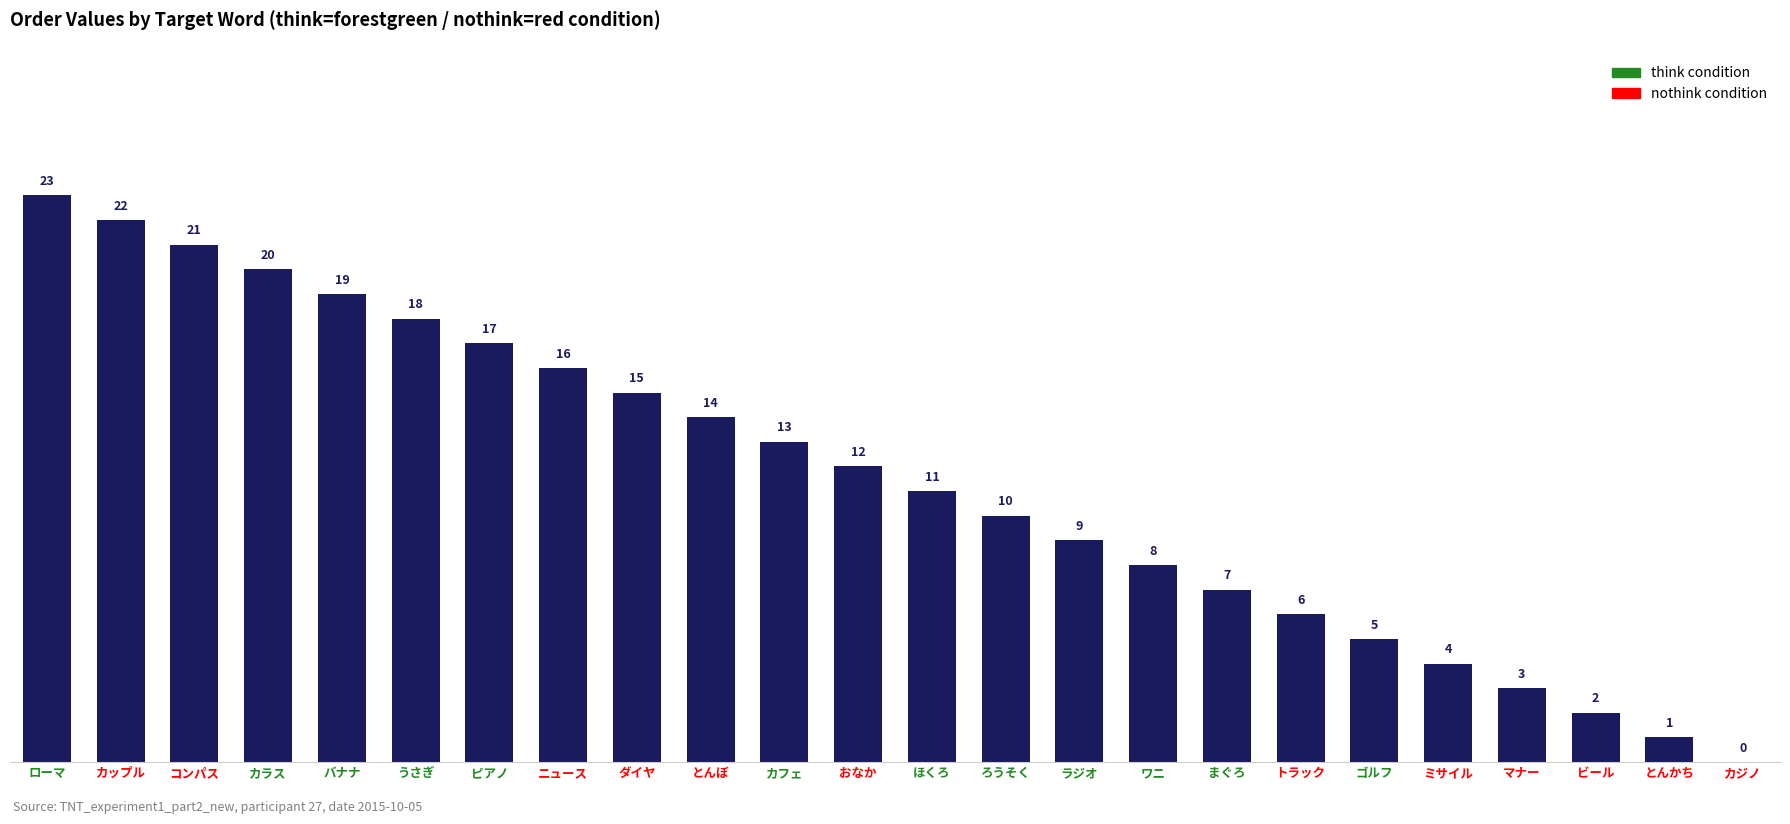

What is the difference between the values at ラジオ and ほくろ?

2